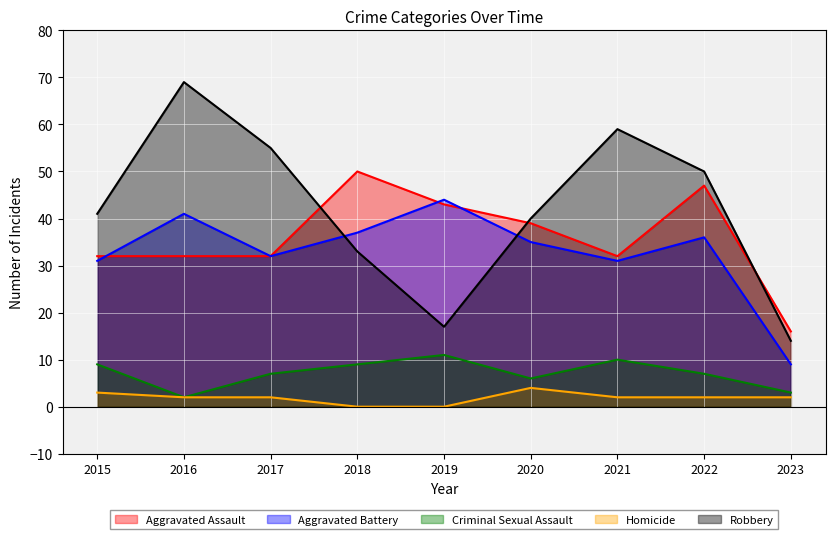

How many lines are shown in the chart?

5